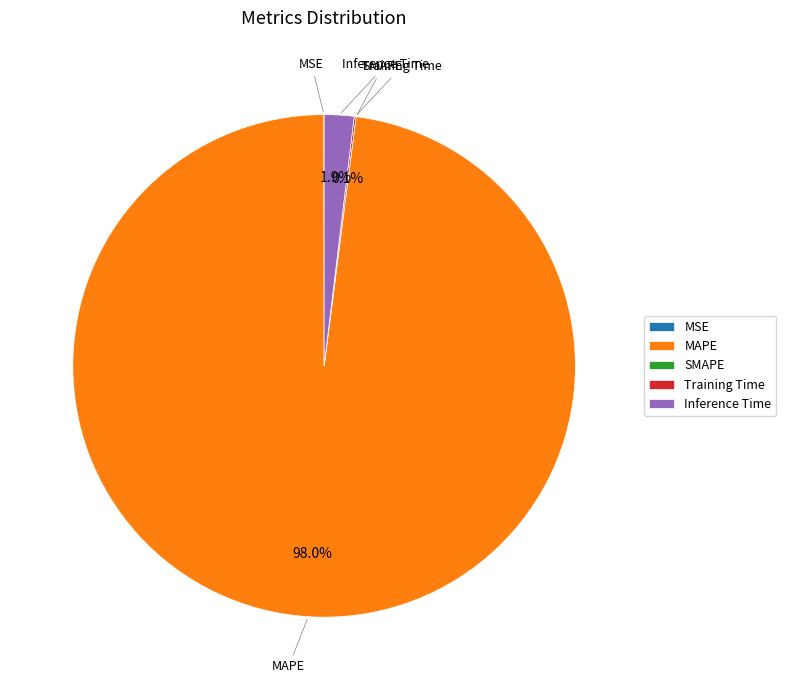

Is it true that Inference Time is 2% of the pie?

True